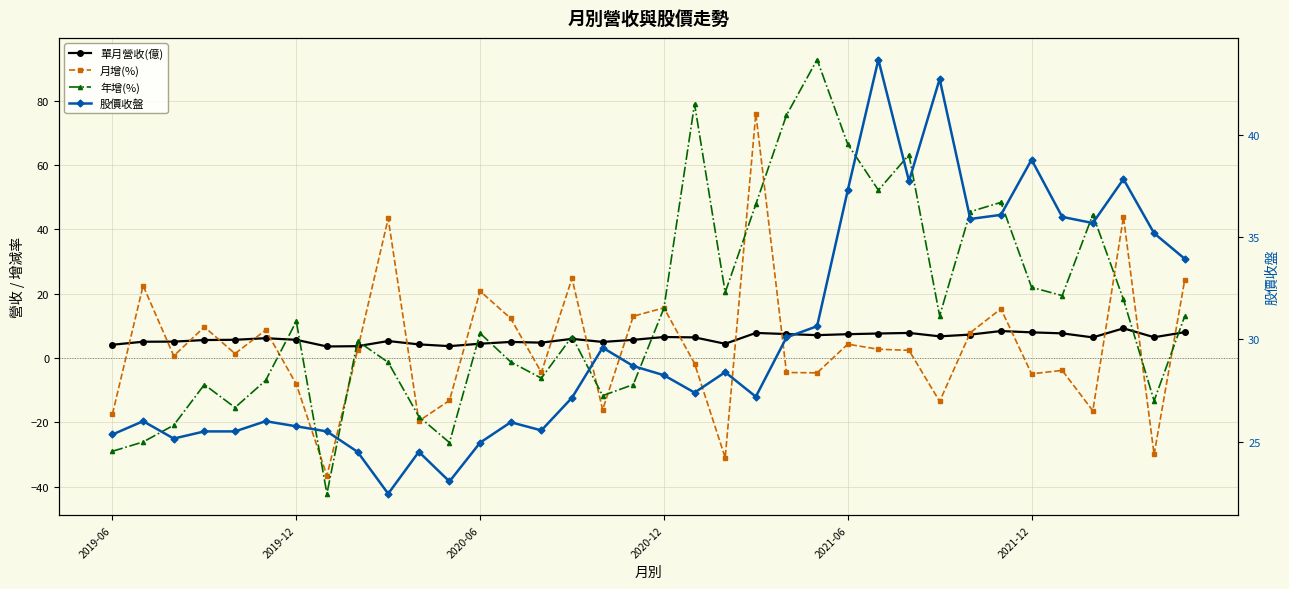

Is the value of 單月營收(億) at 15 greater than the value of 股價收盤 at 32?

No